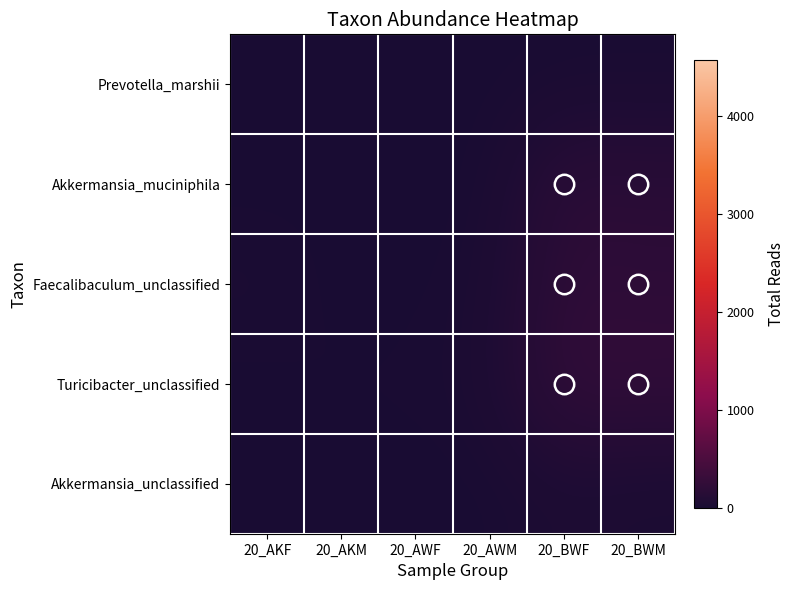

How many series are shown in this chart?

5